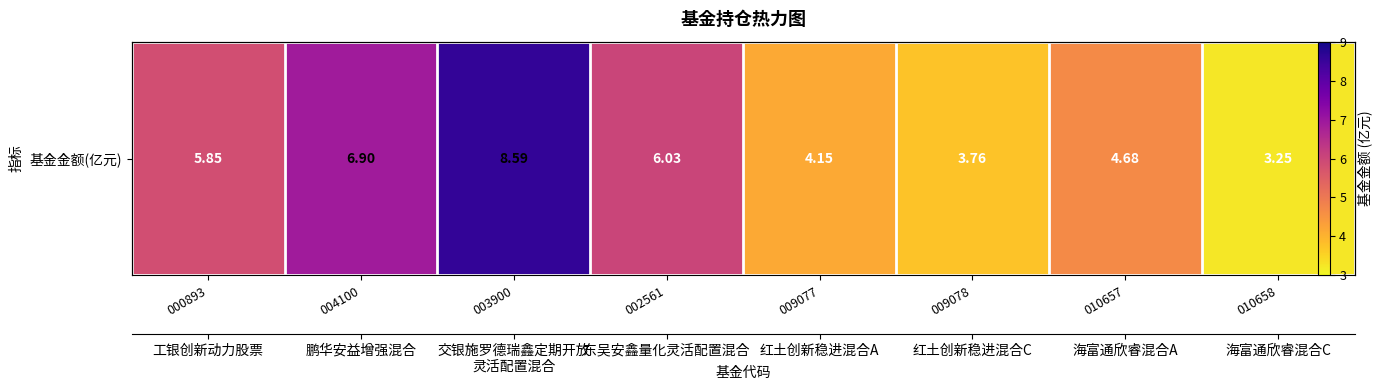

What is the sum of all values?

43.2